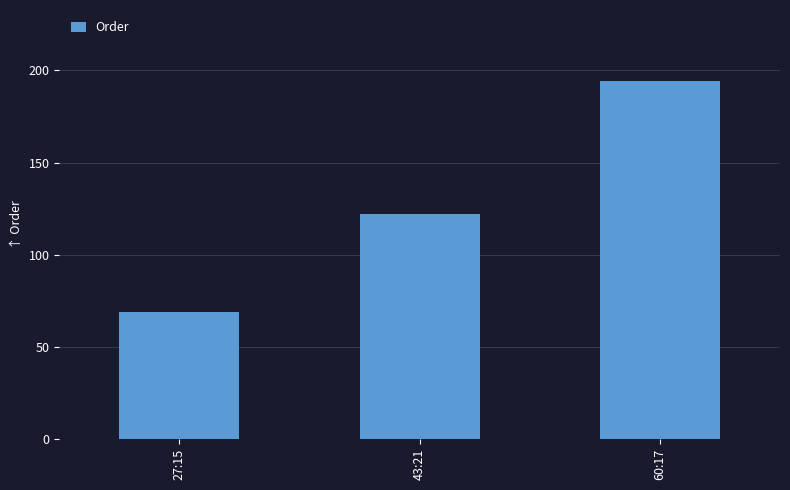

At which label is the value closest to 131?

43:21